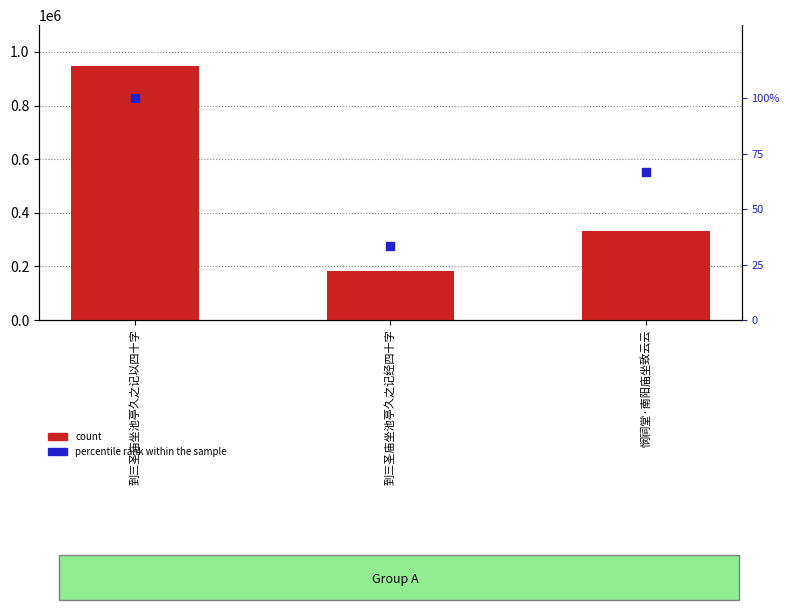

Which series has the widest spread of Y values?

count